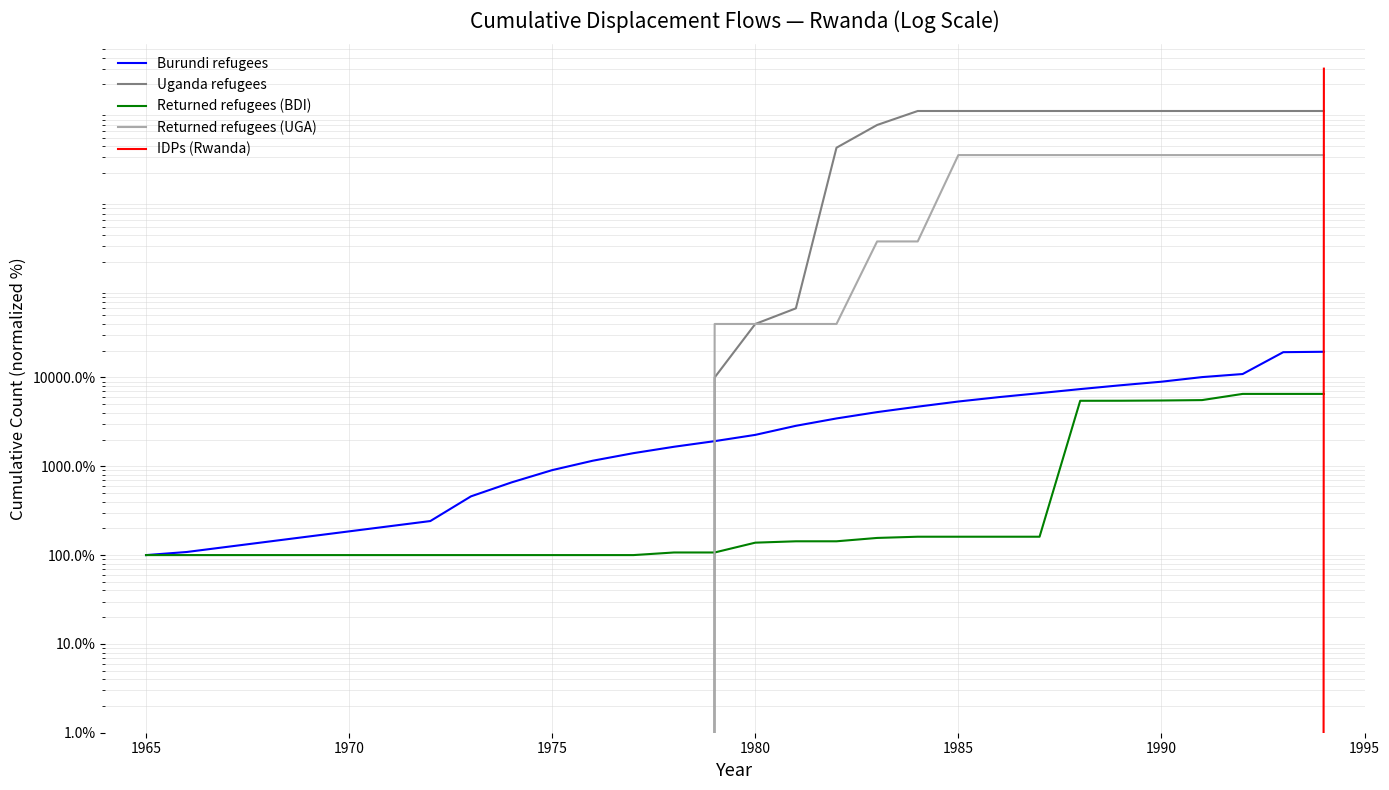

Rank the series by their maximum value, from highest to lowest.

IDPs (Rwanda), Uganda refugees, Returned refugees (UGA), Burundi refugees, Returned refugees (BDI)